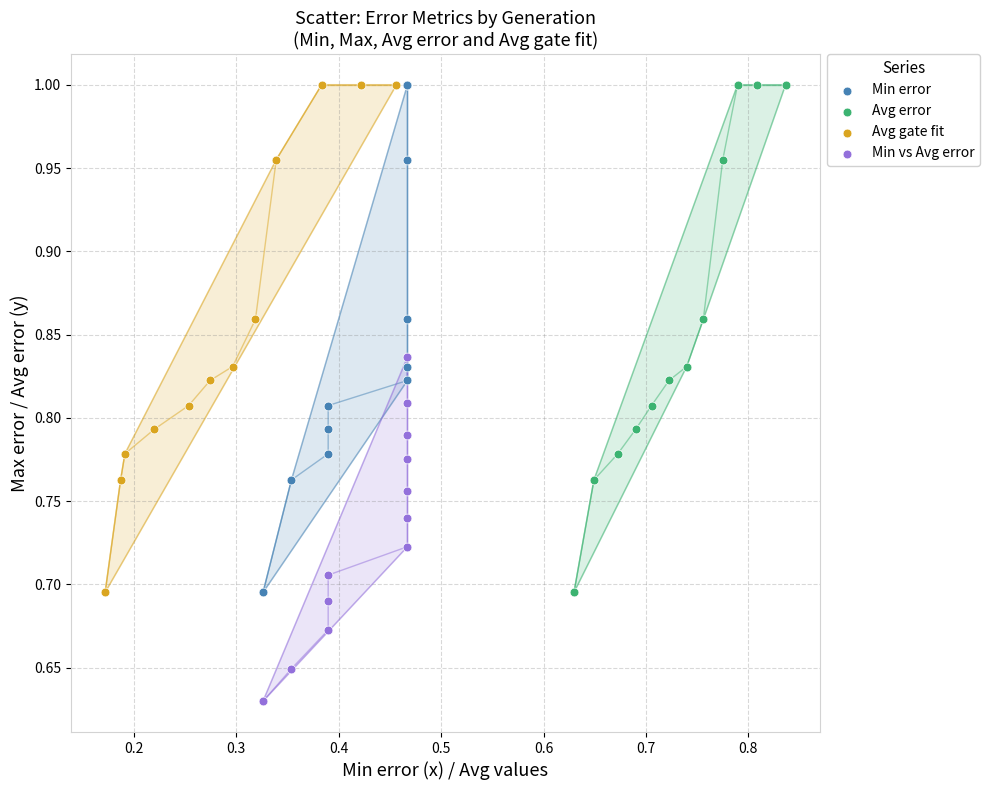

Which series contains the lowest Y value?

Min vs Avg error